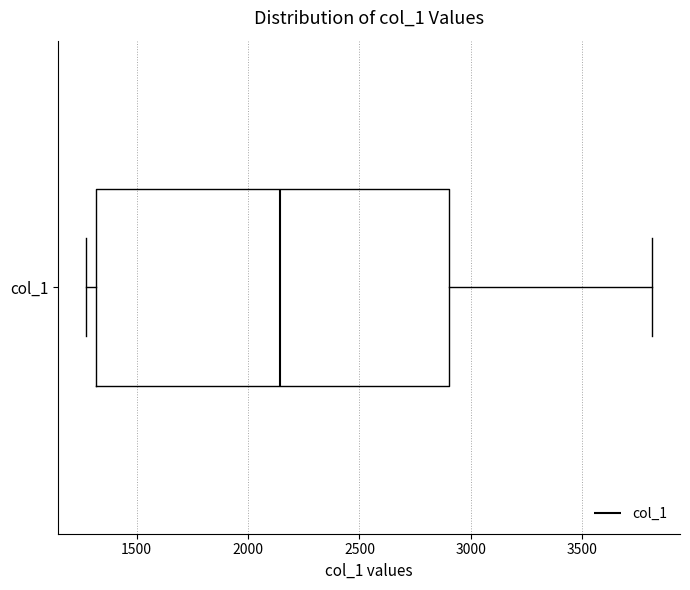

Transcribe this box plot: give where the median line is, the range the box spans, and where the two whiskers end, as read against the x-axis. The values are not printed on the chart, so give them approximately, as read against the axis.

median 2150, box 1300 to 2900, whiskers 1250 to 3800